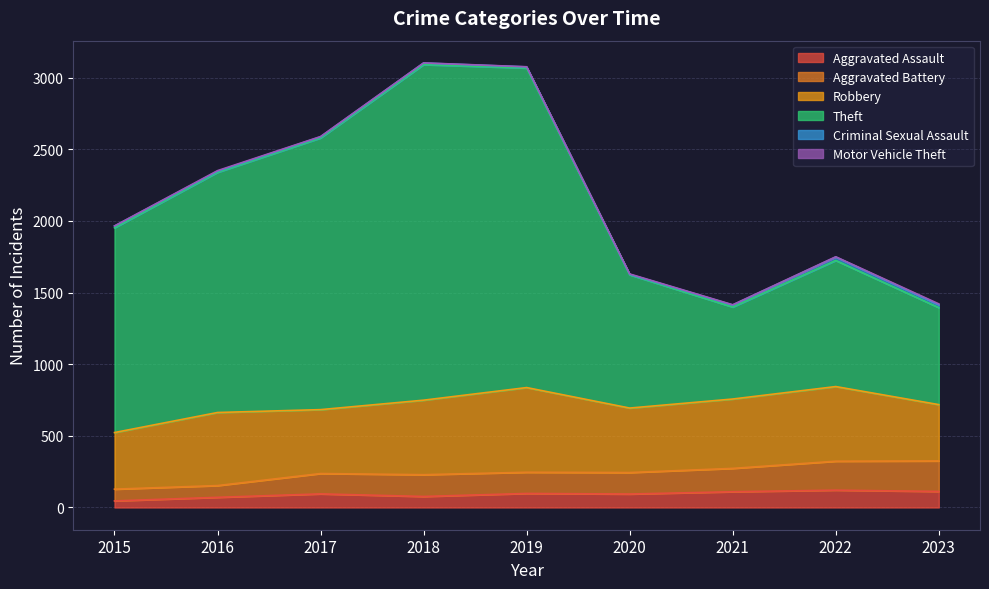

True or false: Aggravated Assault and Theft cross at least once.

False